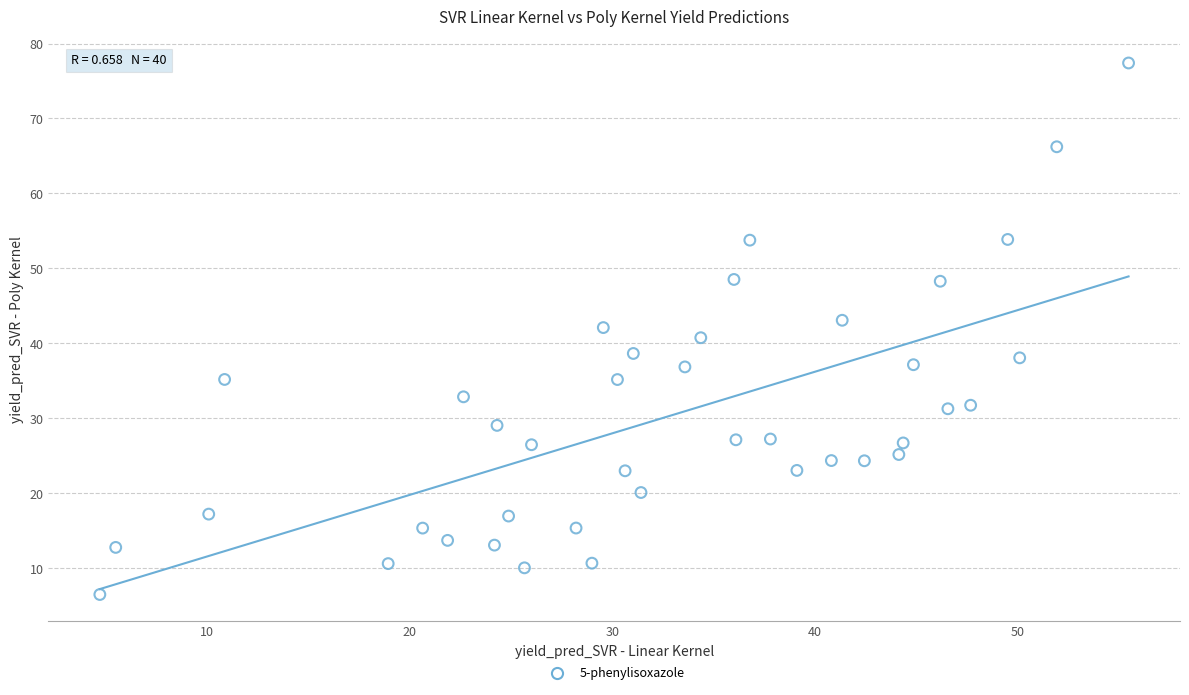

What is the range of Y values (max minus min)?

70.9